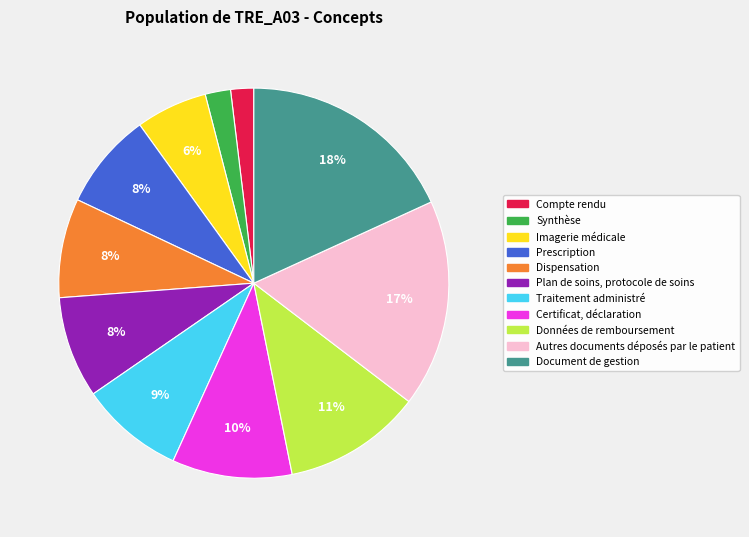

Does Traitement administré account for over 50% of the chart?

No